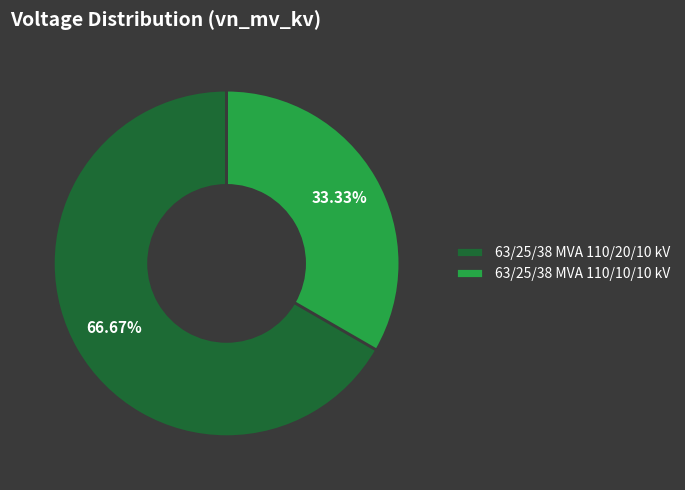

Does 63/25/38 MVA 110/10/10 kV represent more than half of the total?

No